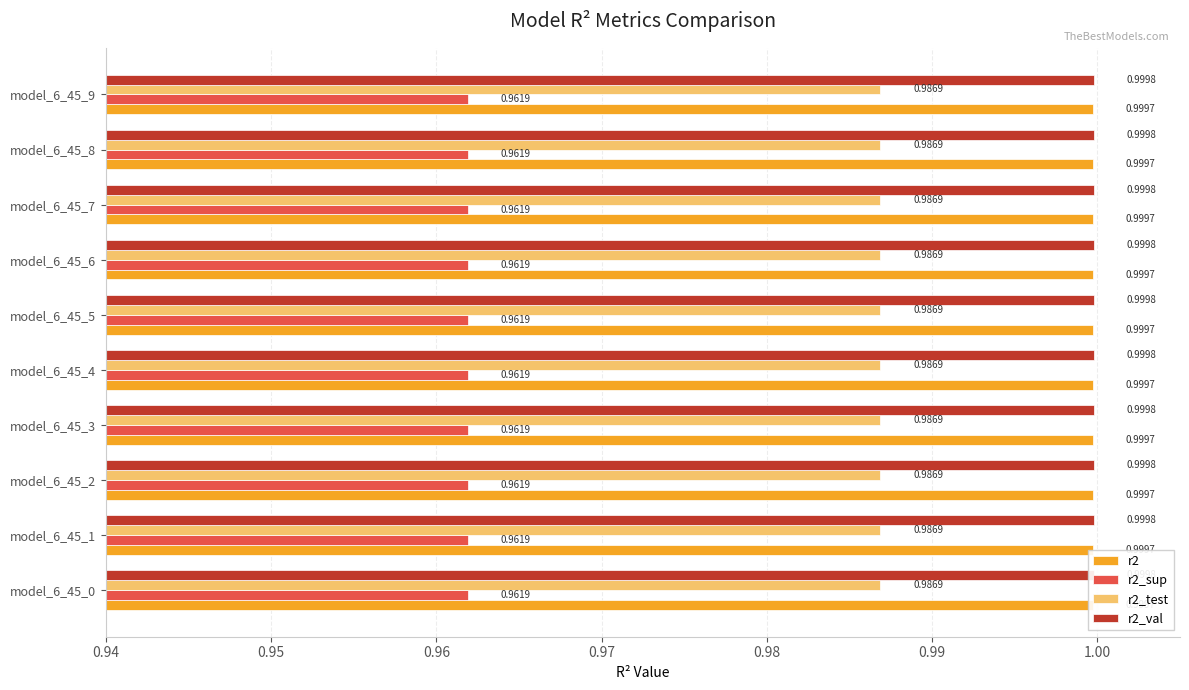

At which category does the chart reach its minimum across all series?

model_6_45_0